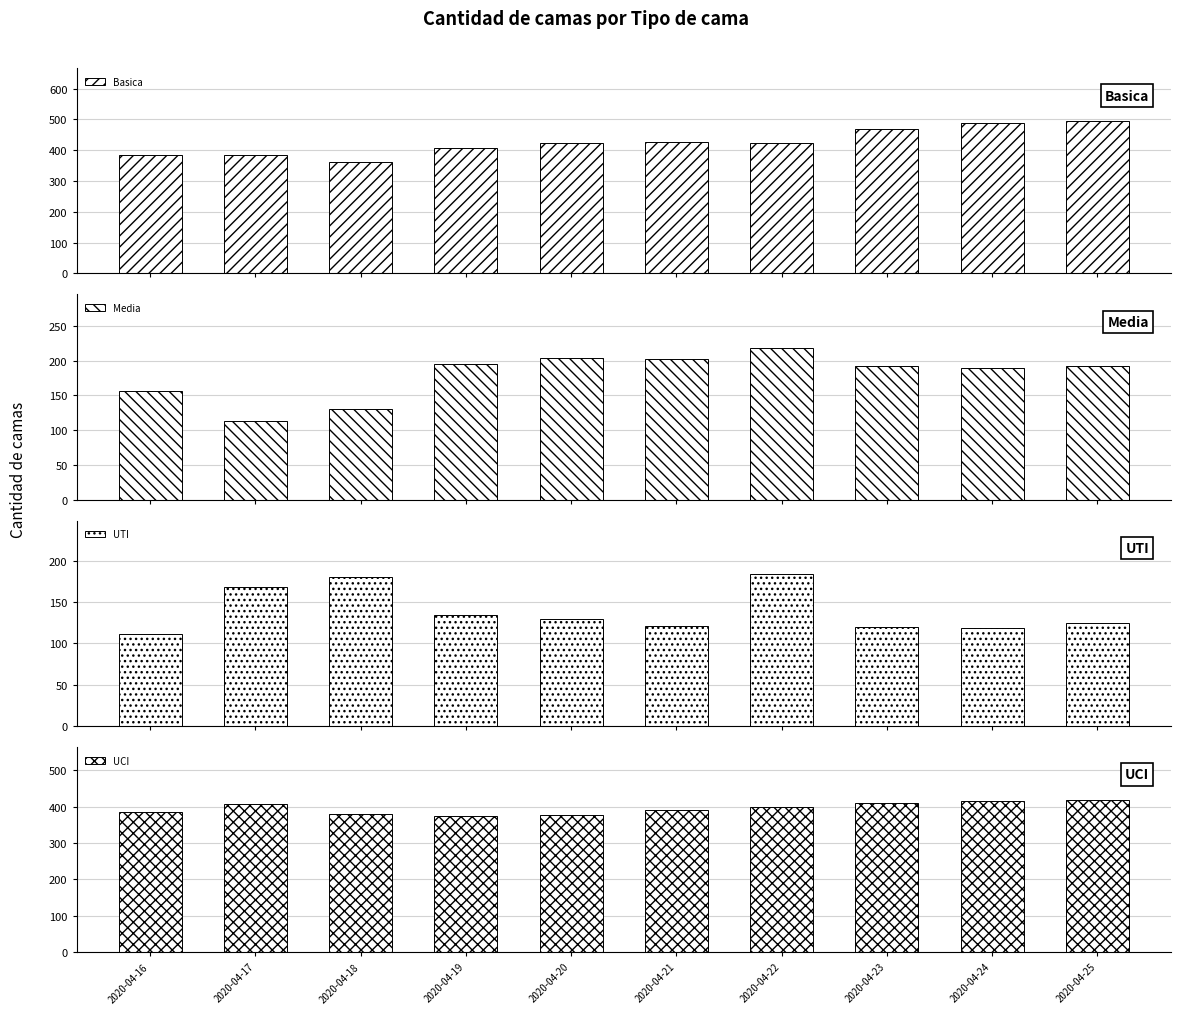

Reading left to right, list all the values displayed in this chart.

Basica: 2020-04-16=384	2020-04-17=385	2020-04-18=360	2020-04-19=407	2020-04-20=424	2020-04-21=428	2020-04-22=422	2020-04-23=470	2020-04-24=489	2020-04-25=494
Media: 2020-04-16=157	2020-04-17=113	2020-04-18=131	2020-04-19=195	2020-04-20=204	2020-04-21=202	2020-04-22=219	2020-04-23=192	2020-04-24=189	2020-04-25=193
UTI: 2020-04-16=111	2020-04-17=168	2020-04-18=180	2020-04-19=134	2020-04-20=129	2020-04-21=121	2020-04-22=184	2020-04-23=120	2020-04-24=118	2020-04-25=125
UCI: 2020-04-16=384	2020-04-17=407	2020-04-18=380	2020-04-19=373	2020-04-20=377	2020-04-21=392	2020-04-22=399	2020-04-23=411	2020-04-24=415	2020-04-25=418